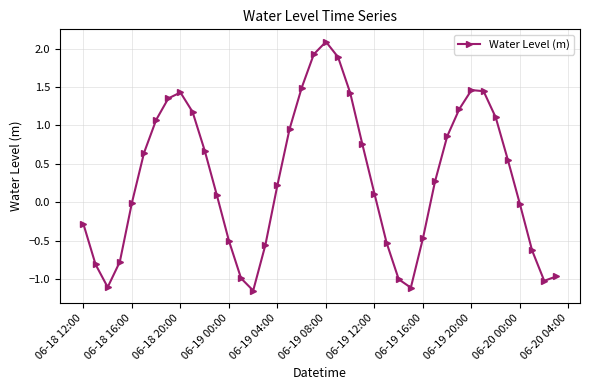

What is the difference between the maximum and second lowest values?

3.2